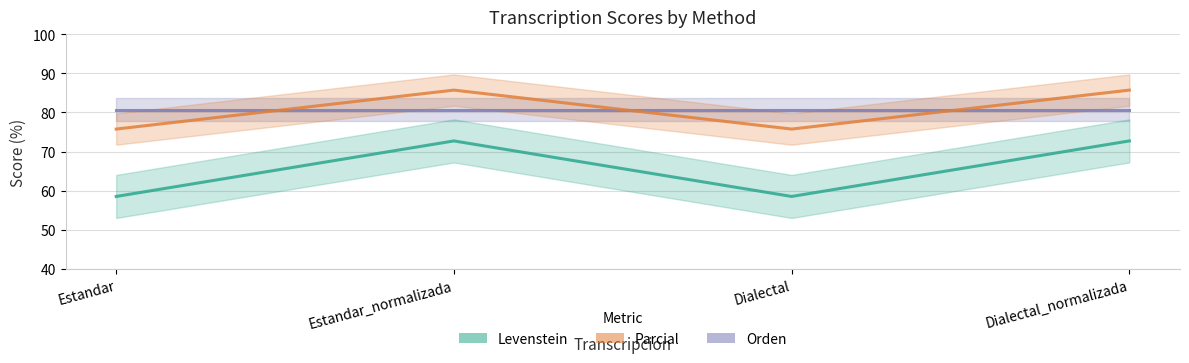

Reading right to left, extract all data points from this chart.

Orden: 80.7	80.7	80.7	80.7
Levenstein: 72.7	58.5	72.7	58.5
Parcial: 85.7	75.8	85.7	75.8